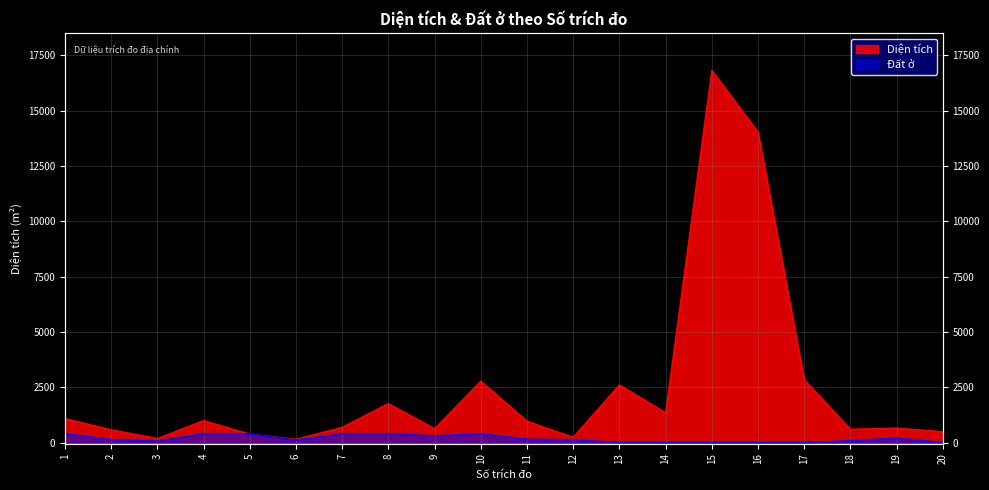

What is the maximum value shown in the chart?

16821.4